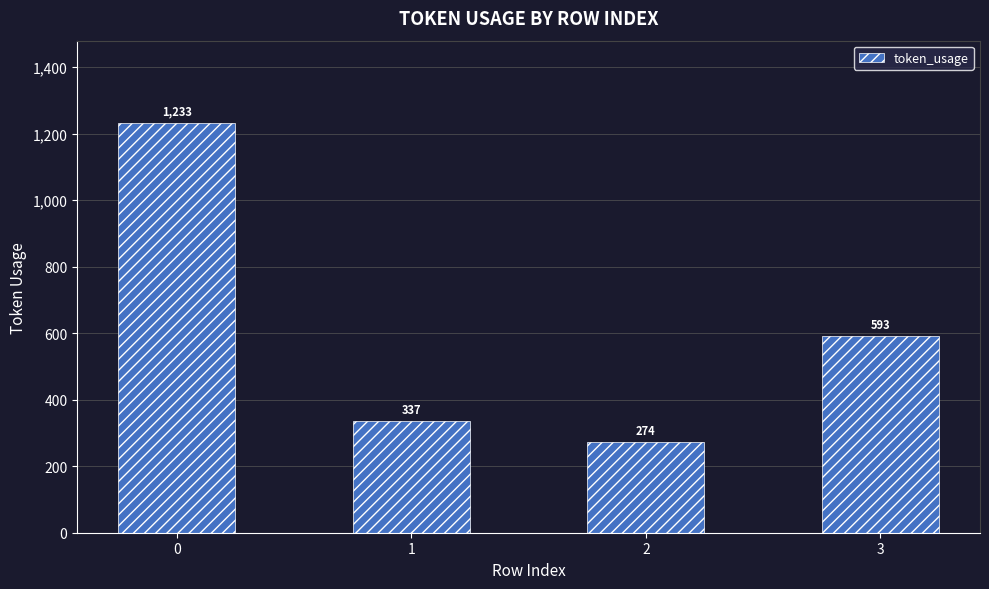

How many data points are less than 593?

2